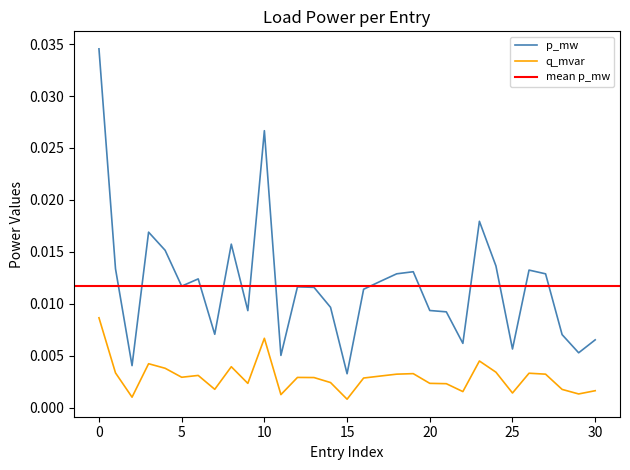

True or false: q_mvar and p_mw cross at least once.

False